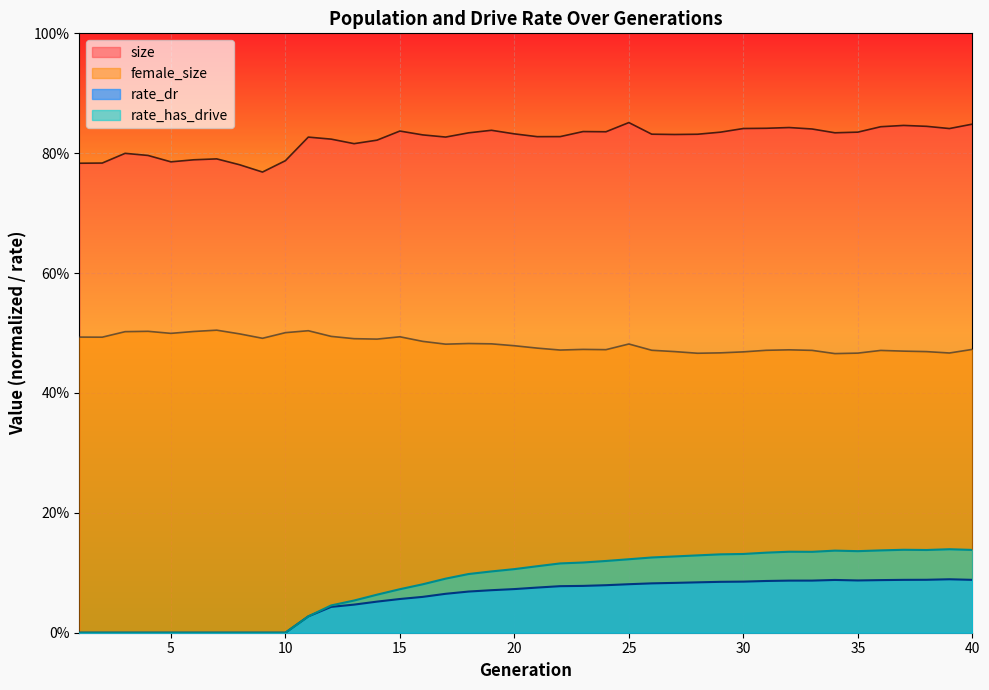

True or false: female_size has a value of 0.7 at 18.

False